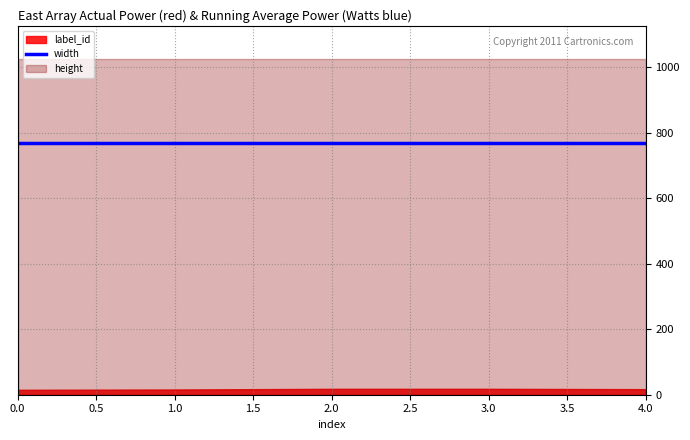

What are all the series names shown in the legend?

label_id, width, height